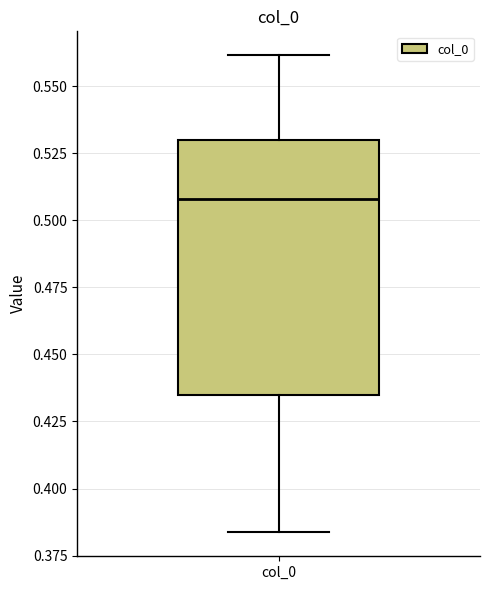

Transcribe this box plot: give where the median line is, the range the box spans, and where the two whiskers end, as read against the y-axis. The values are not printed on the chart, so give them approximately, as read against the axis.

median 0.510, box 0.435 to 0.530, whiskers 0.385 to 0.560